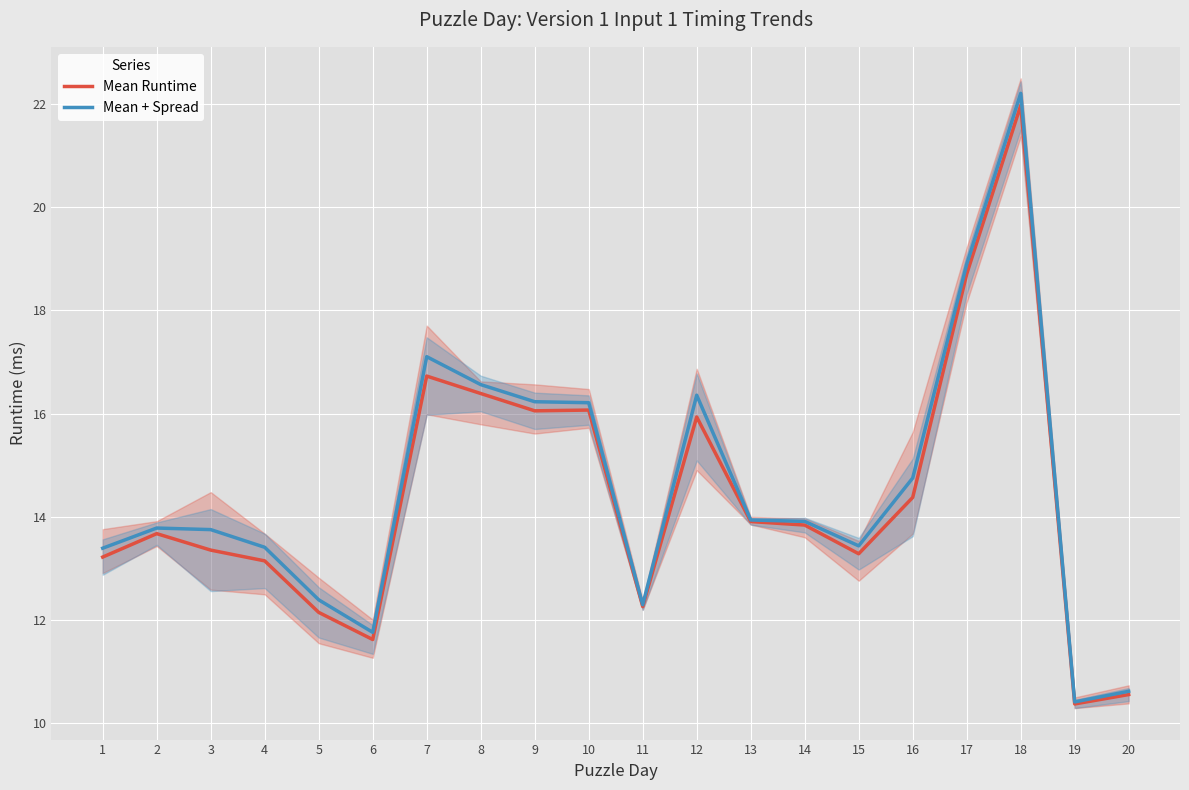

Which series has the largest total across all categories?

Mean + Spread